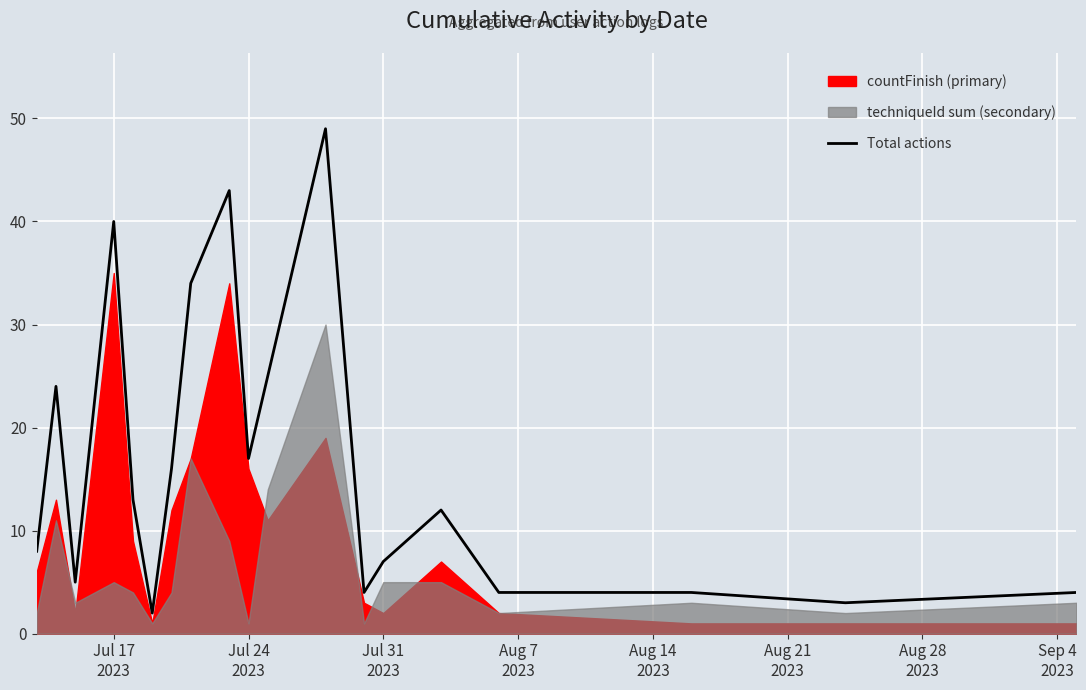

What is the highest value of the Total actions series?

49